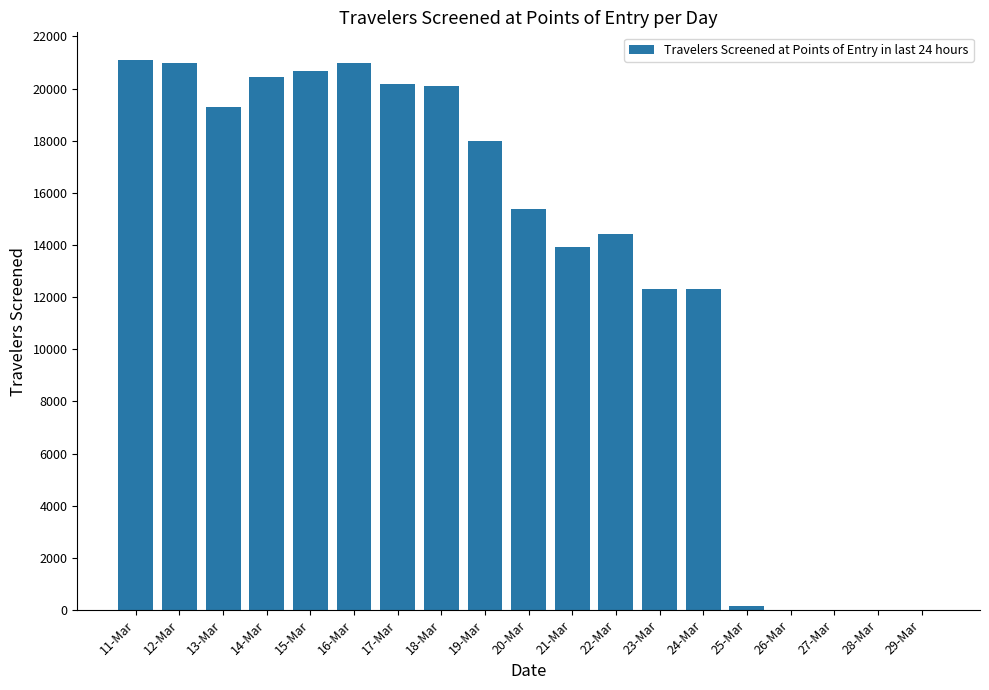

What is the greatest value displayed?

21102